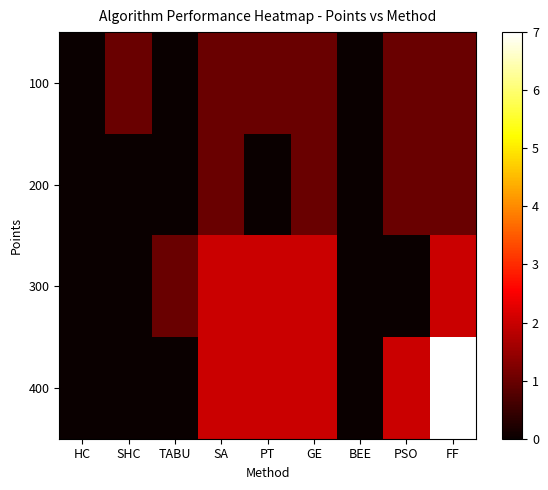

Reading left to right, transcribe all the data shown in this chart.

100: HC=0	SHC=1	TABU=0	SA=1	PT=1	GE=1	BEE=0	PSO=1	FF=1
200: HC=0	SHC=0	TABU=0	SA=1	PT=0	GE=1	BEE=0	PSO=1	FF=1
300: HC=0	SHC=0	TABU=1	SA=2	PT=2	GE=2	BEE=0	PSO=0	FF=2
400: HC=0	SHC=0	TABU=0	SA=2	PT=2	GE=2	BEE=0	PSO=2	FF=7